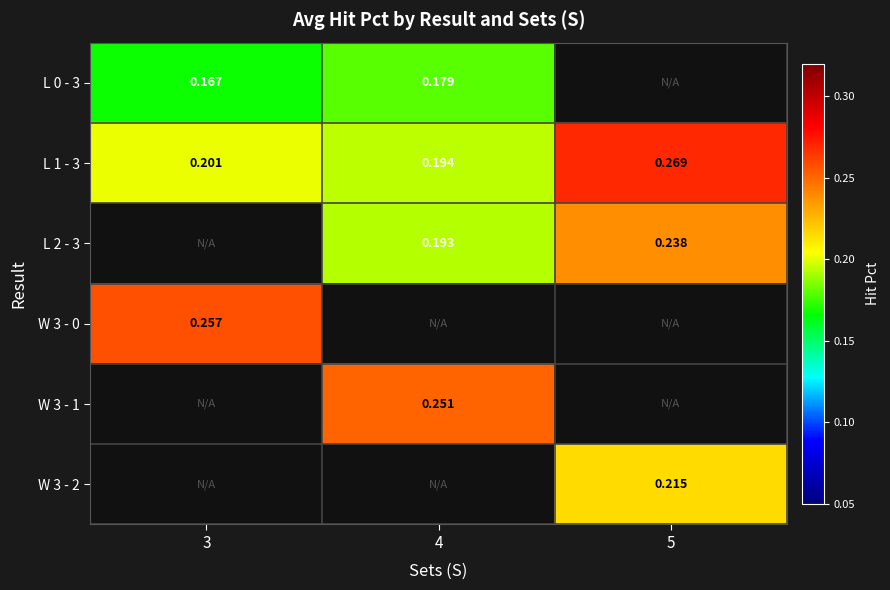

Between 4 and 5, which is larger?

5